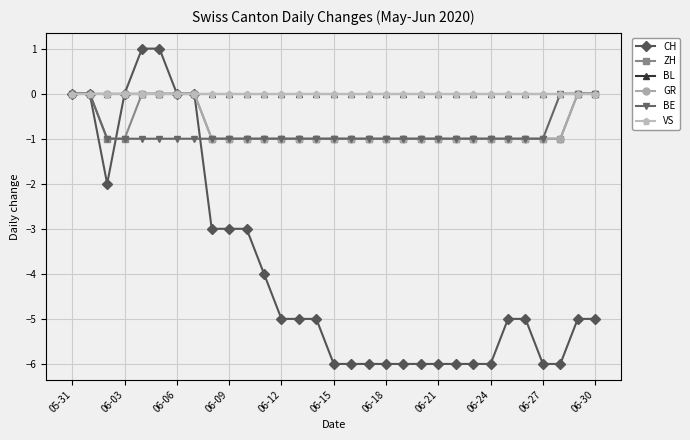

Reading right to left, extract all data points from this chart.

CH: -5	-5	-6	-6	-5	-5	-6	-6	-6	-6	-6	-6	-6	-6	-6	-6	-5	-5	-5	-4	-3	-3	-3	0	0	1	1	0	-2	0	0
ZH: 0	0	-1	-1	-1	-1	-1	-1	-1	-1	-1	-1	-1	-1	-1	-1	-1	-1	-1	-1	-1	-1	-1	0	0	0	0	-1	-1	0	0
BL: 0	0	0	0	0	0	0	0	0	0	0	0	0	0	0	0	0	0	0	0	0	0	0	0	0	0	0	0	0	0	0
GR: 0	0	-1	-1	-1	-1	-1	-1	-1	-1	-1	-1	-1	-1	-1	-1	-1	-1	-1	-1	-1	-1	-1	0	0	0	0	0	0	0	0
BE: 0	0	0	-1	-1	-1	-1	-1	-1	-1	-1	-1	-1	-1	-1	-1	-1	-1	-1	-1	-1	-1	-1	-1	-1	-1	-1	-1	-1	0	0
VS: 0	0	0	0	0	0	0	0	0	0	0	0	0	0	0	0	0	0	0	0	0	0	0	0	0	0	0	0	0	0	0